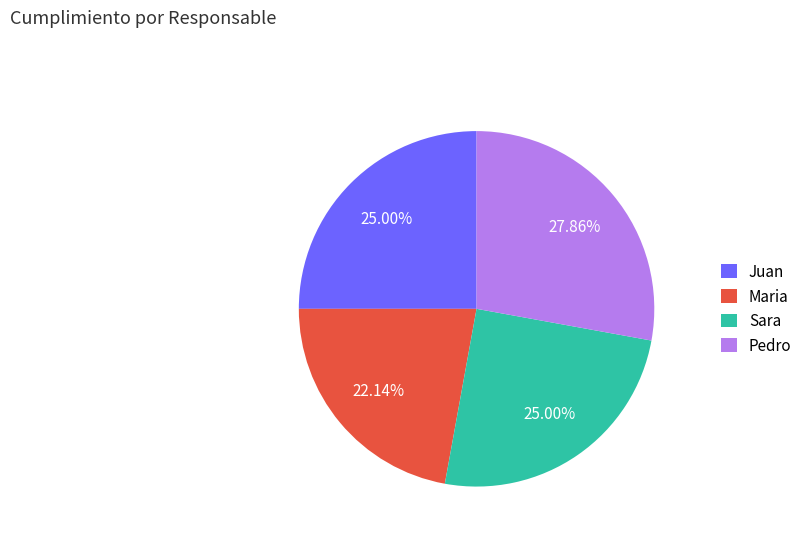

What percentage do Juan and Maria together represent?

47.1%